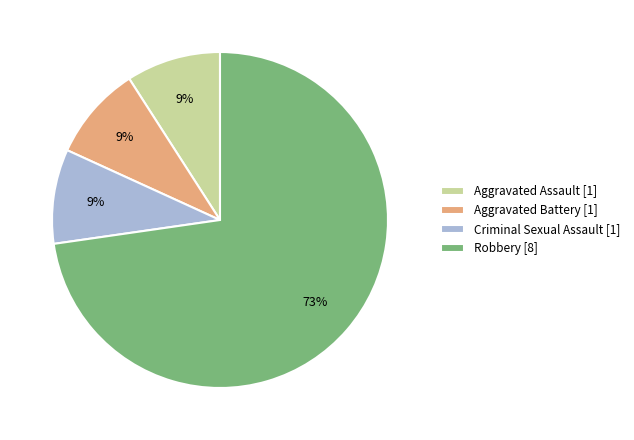

To the nearest percent, what portion does Aggravated Battery [1] represent?

9%